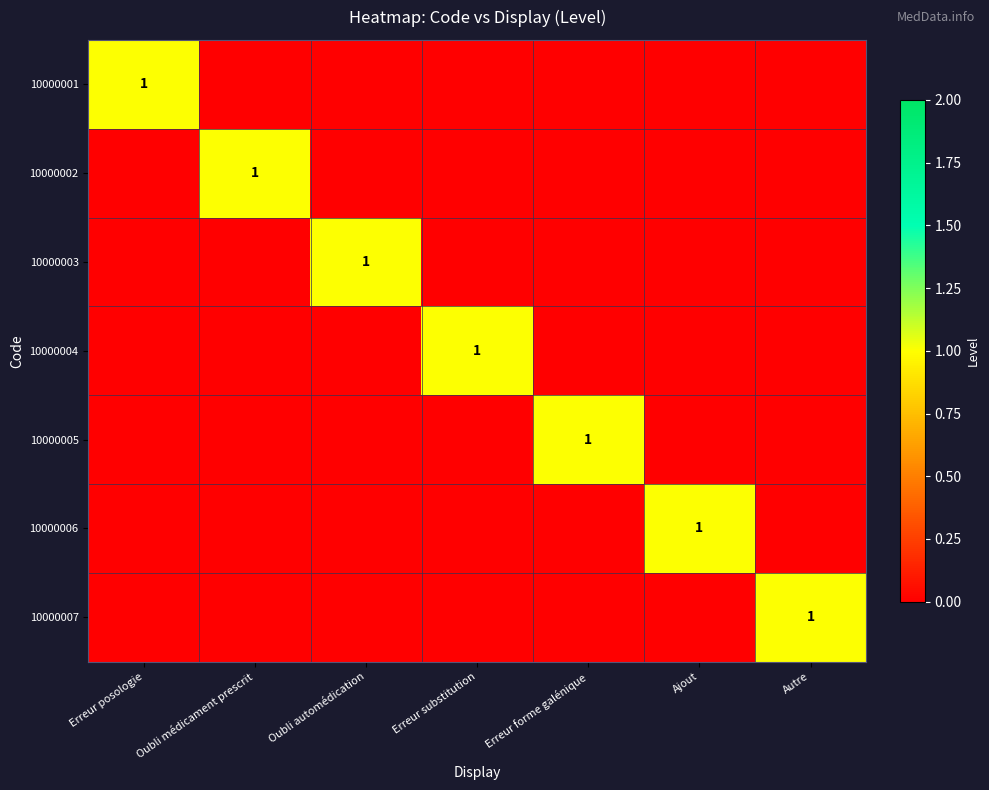

What is the total value across all series at Oubli médicament prescrit?

1